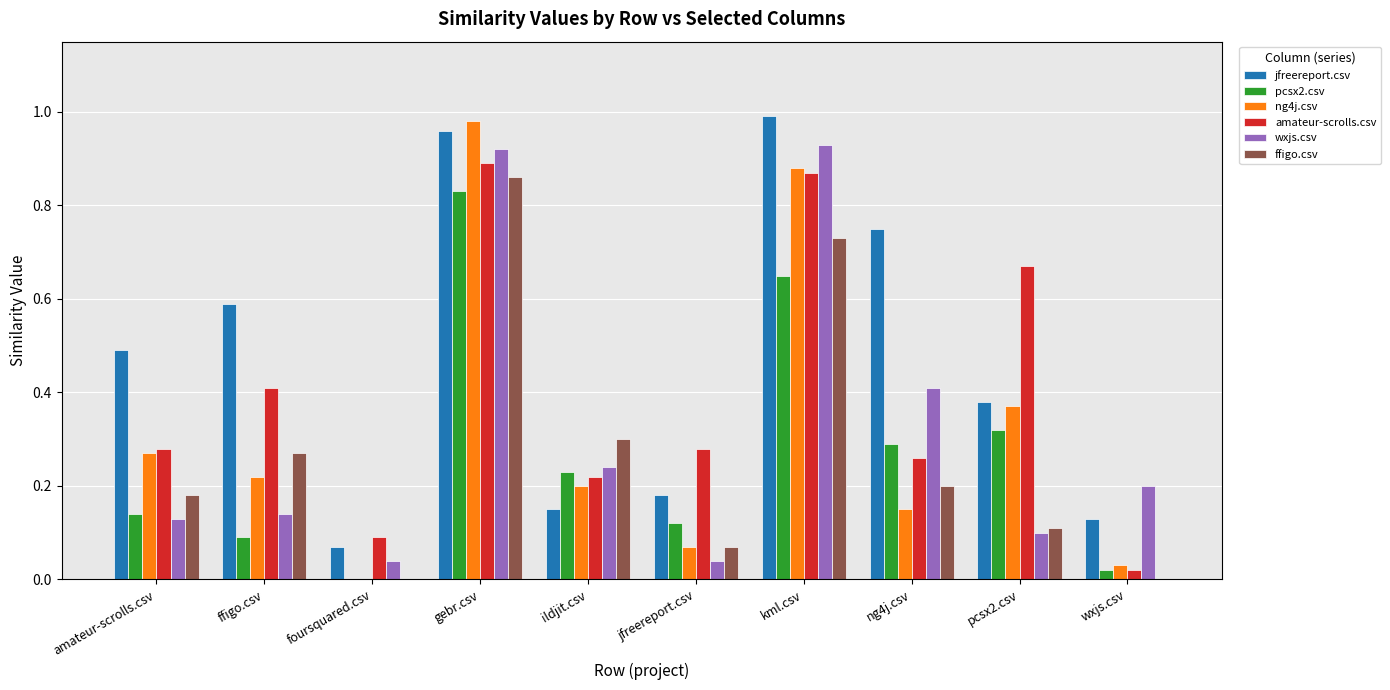

At which category is the sum across all series the highest?

gebr.csv